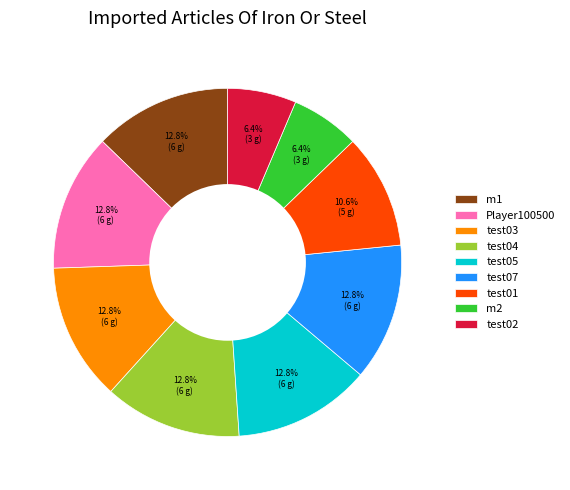

How many slices are in this pie chart?

9